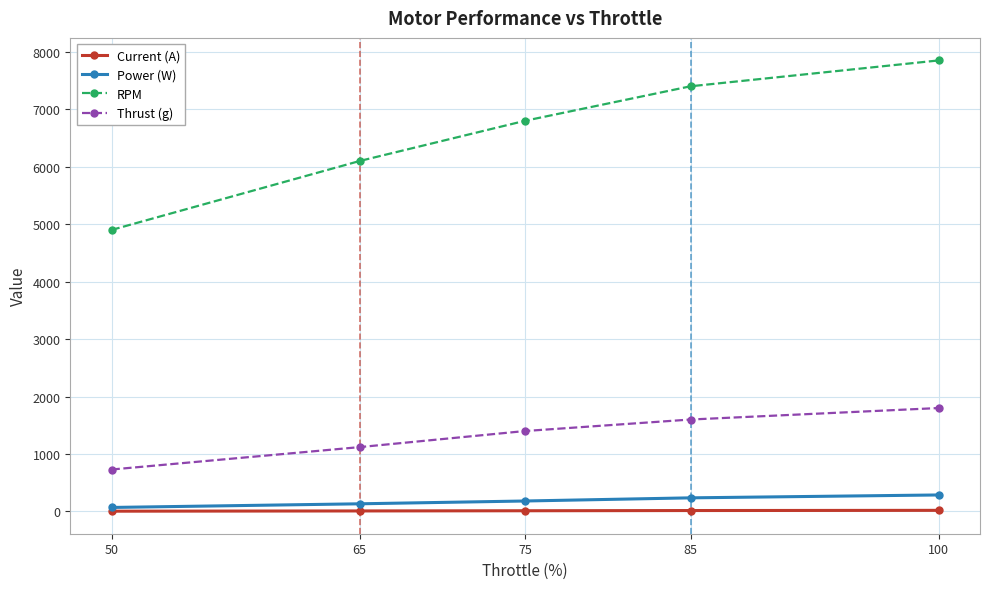

True or false: Thrust (g) and Current (A) intersect in this chart.

False